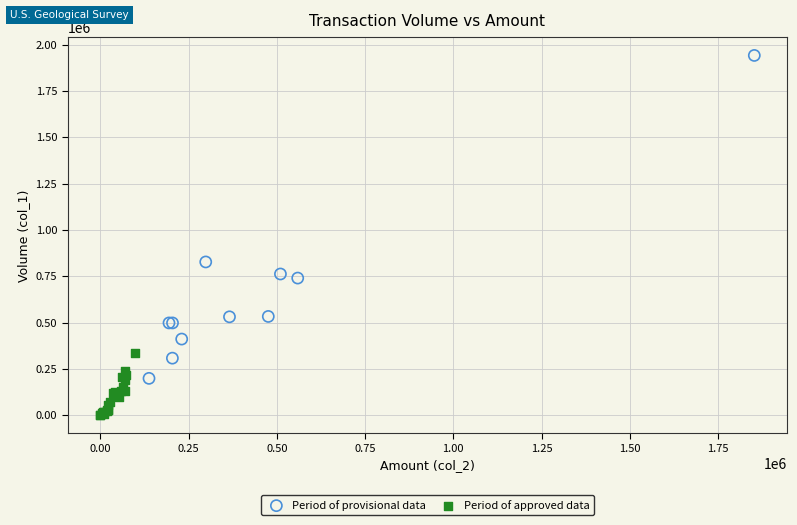

Which series has the widest spread of Y values?

Period of provisional data